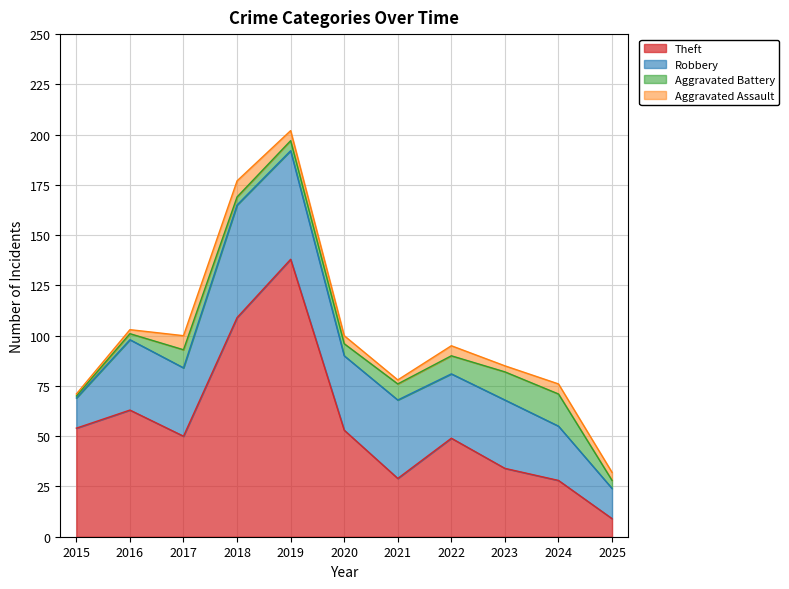

Reading left to right, list all the values displayed in this chart.

Theft: 2015=54	2016=63	2017=50	2018=109	2019=138	2020=53	2021=29	2022=49	2023=34	2024=28	2025=9
Robbery: 2015=15	2016=35	2017=34	2018=56	2019=54	2020=37	2021=39	2022=32	2023=34	2024=27	2025=15
Aggravated Battery: 2015=1	2016=3	2017=9	2018=4	2019=5	2020=6	2021=8	2022=9	2023=14	2024=16	2025=4
Aggravated Assault: 2015=1	2016=2	2017=7	2018=8	2019=5	2020=4	2021=2	2022=5	2023=3	2024=5	2025=4